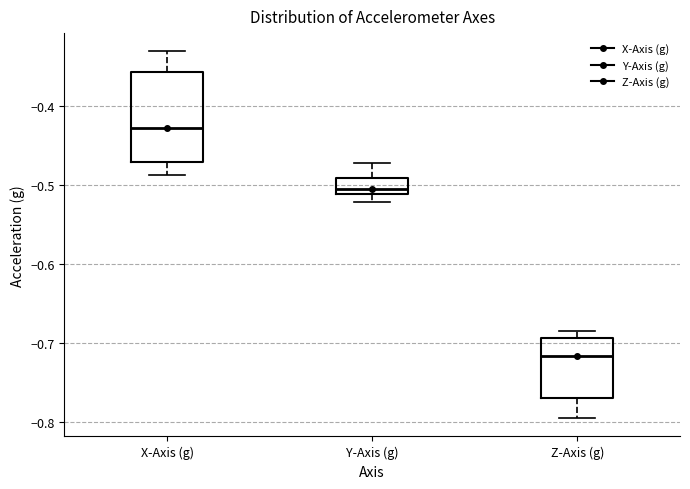

Where is the upper edge of the box for X-Axis (g) on the y-axis? The values are not printed on the chart, so give them approximately, as read against the axis.

-0.36